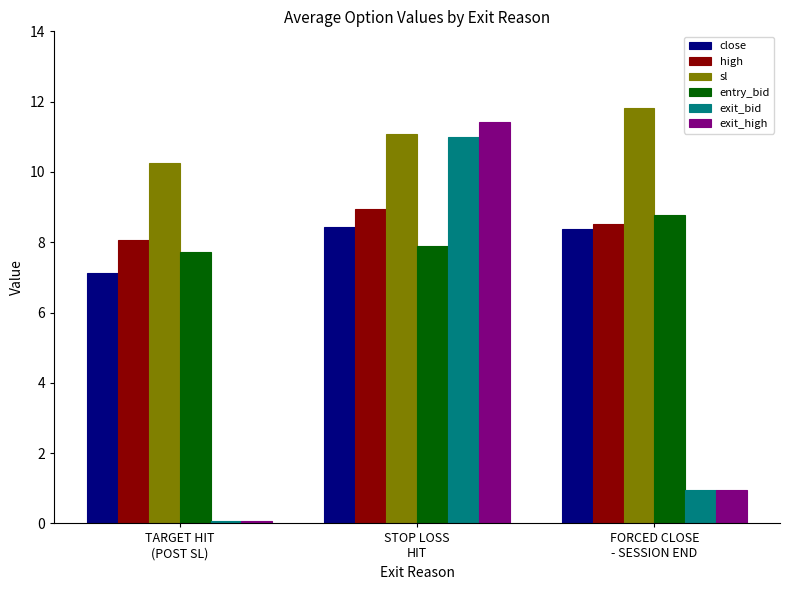

Which series changed the most between TARGET HIT
(POST SL) and STOP LOSS
HIT?

exit_high